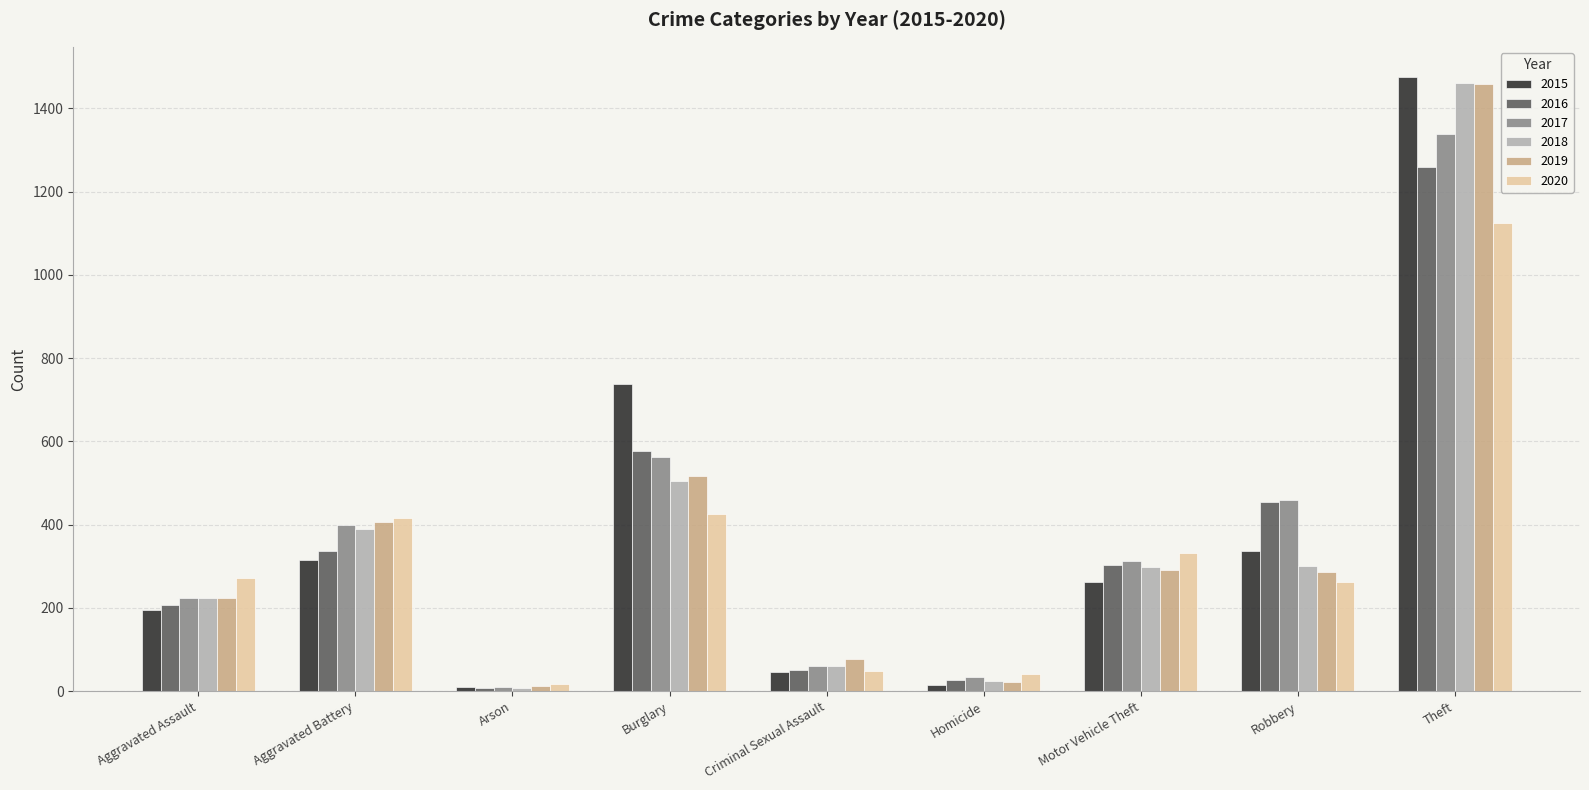

Does the chart contain stacked bars?

No